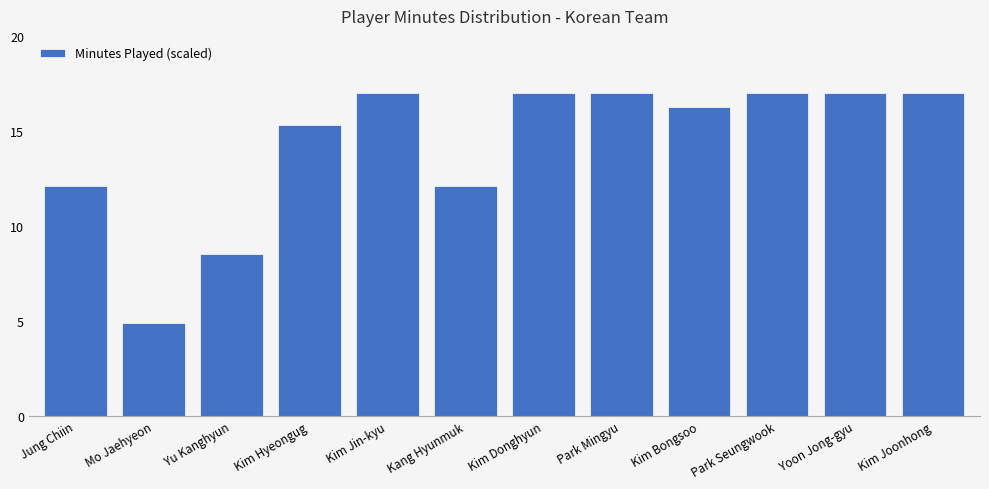

True or false: the data shows 12.1 at Jung Chiin.

True